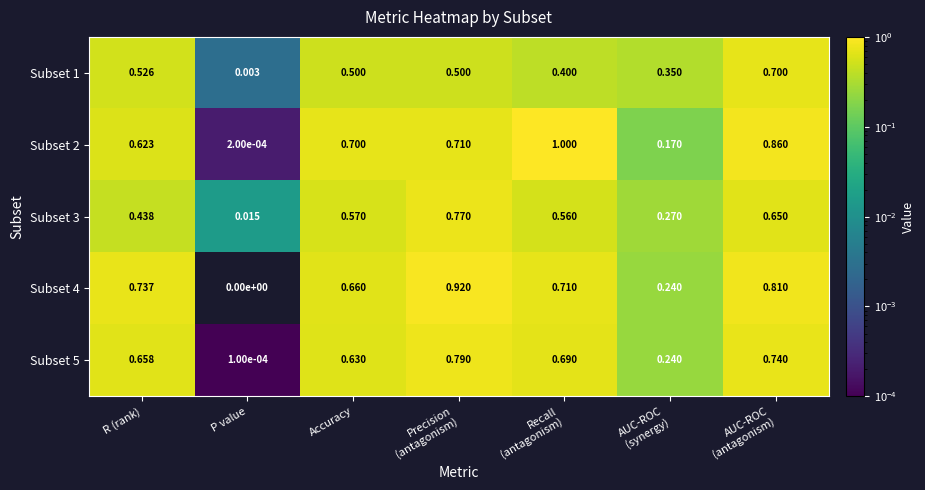

At which label is Subset 1 closest to 0?

P value